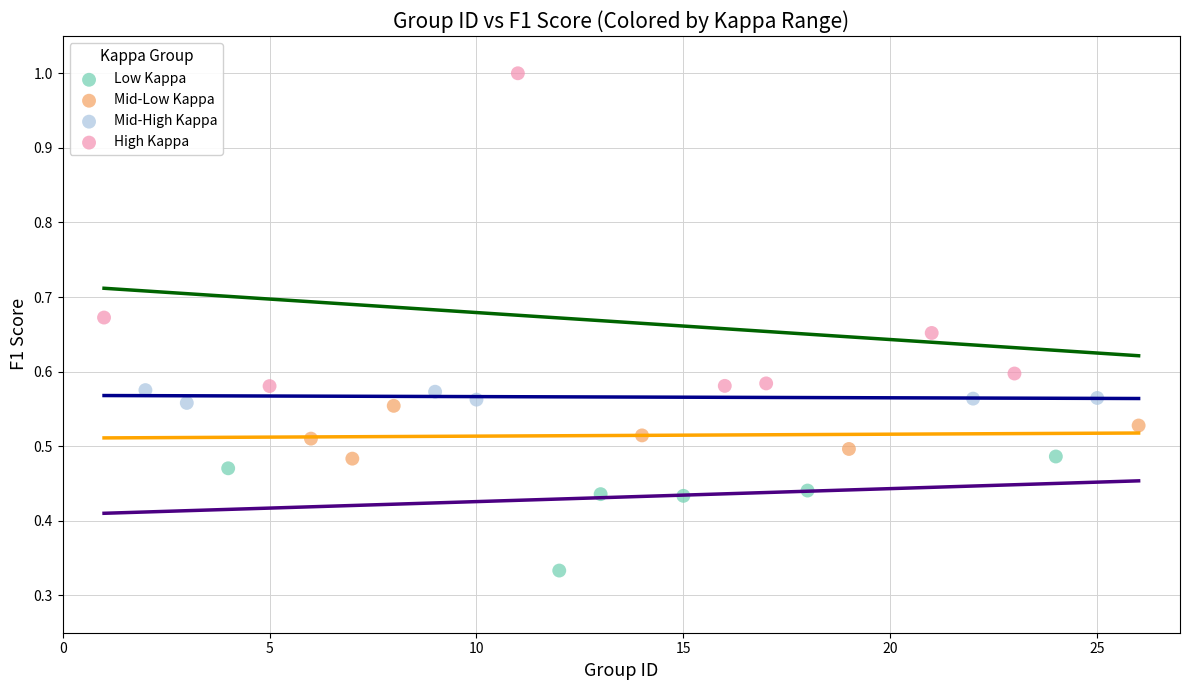

Which series contains the lowest Y value?

Low Kappa